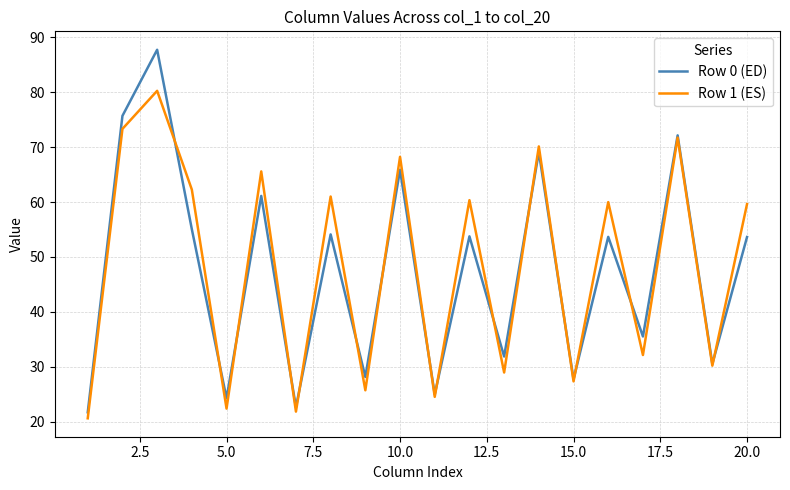

Rank the series by their average value, from highest to lowest.

Row 1 (ES), Row 0 (ED)